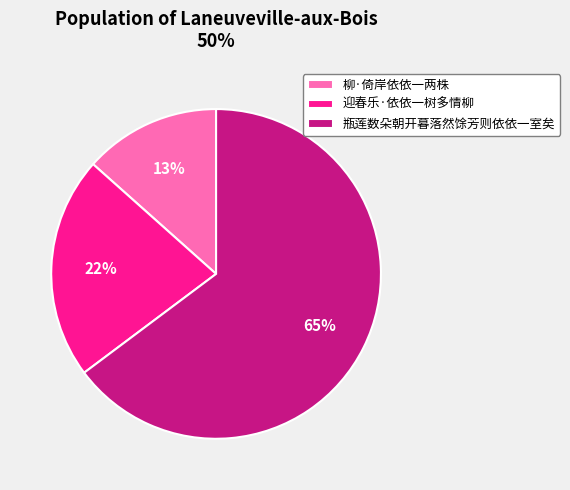

How many slices are in this pie chart?

3